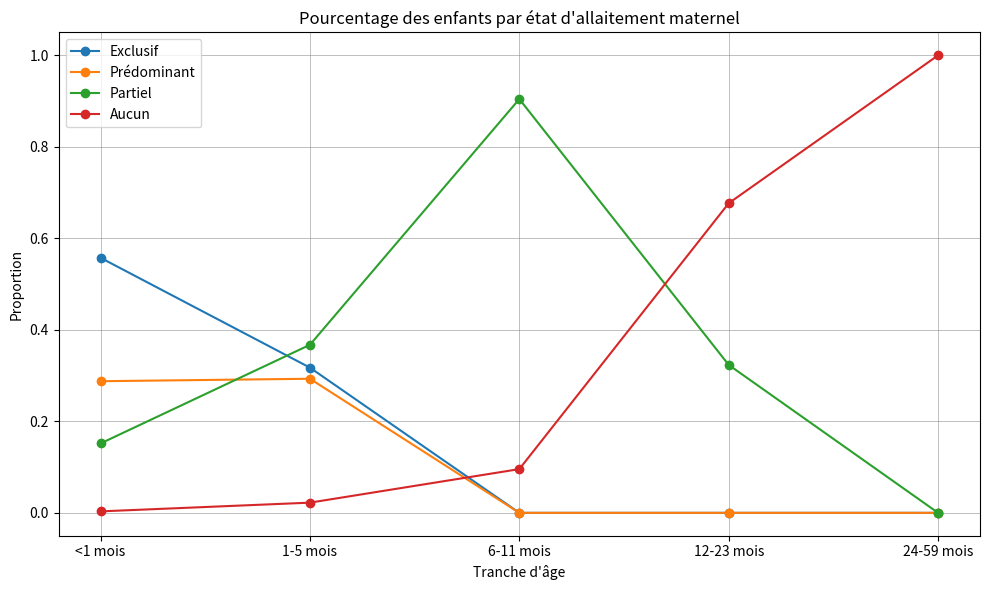

How many values in Partiel are above zero?

4